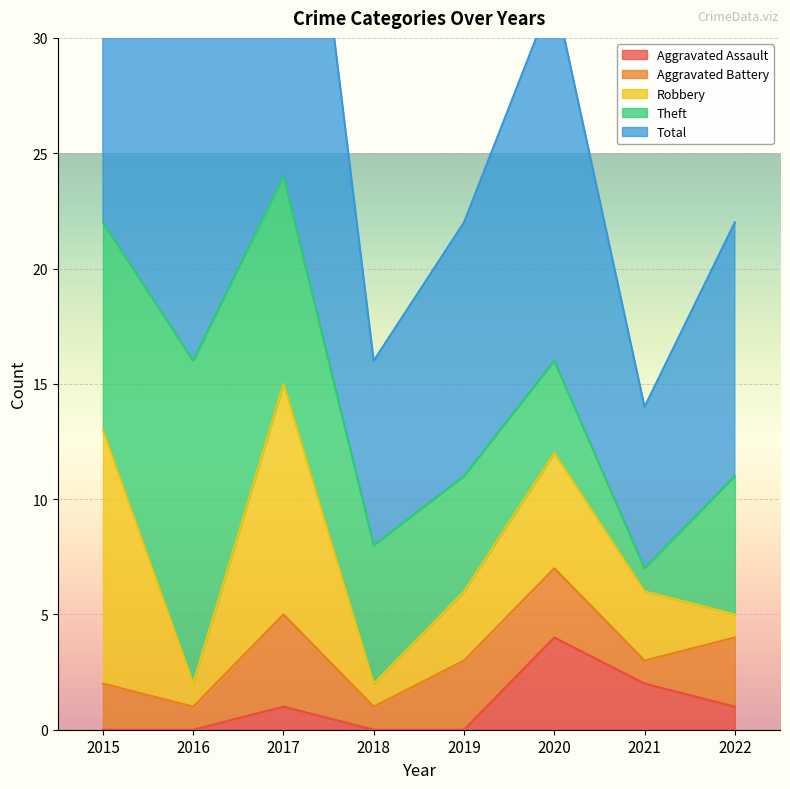

How many lines are shown in the chart?

5